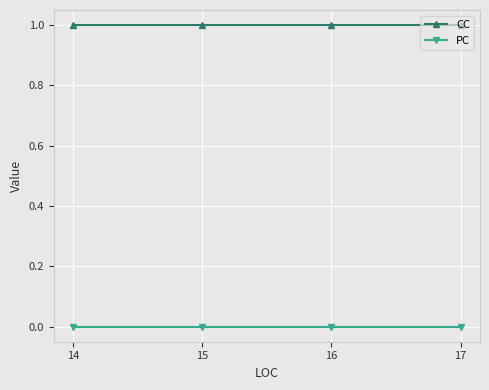

True or false: PC has a value of 0 at 14.

True